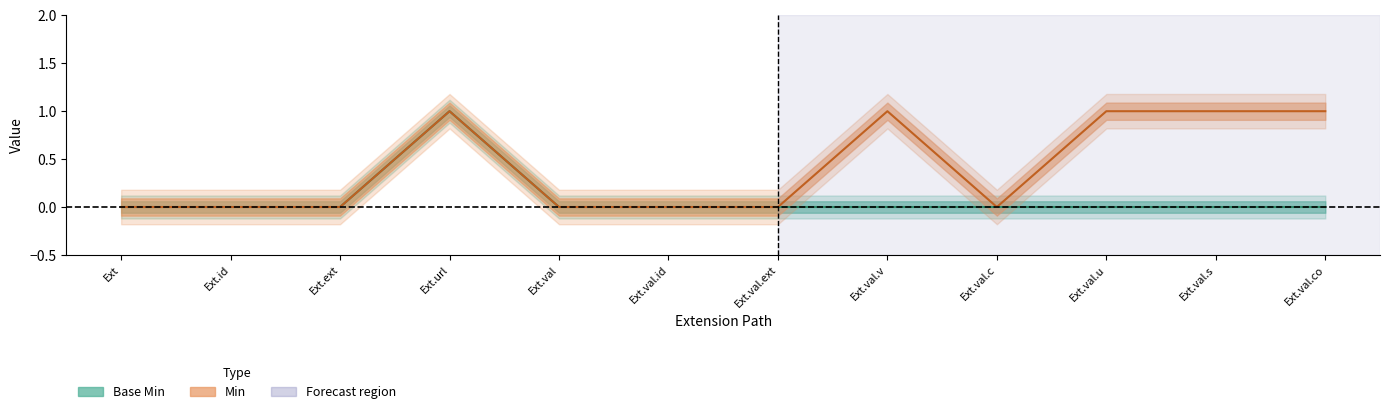

At how many categories does at least one series exceed 0?

5